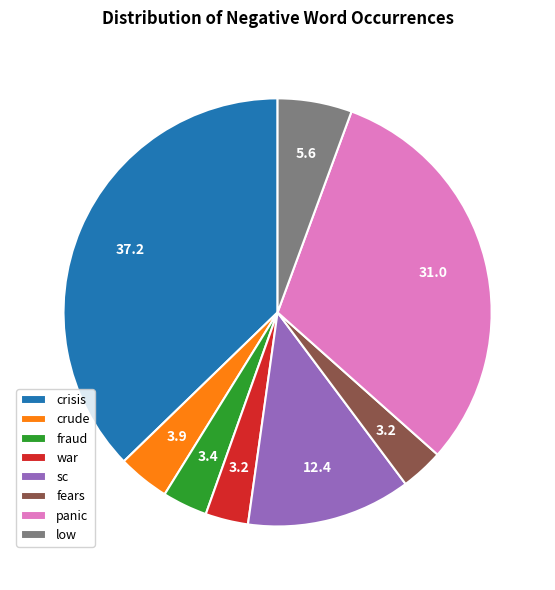

Is there a majority slice in this chart?

No